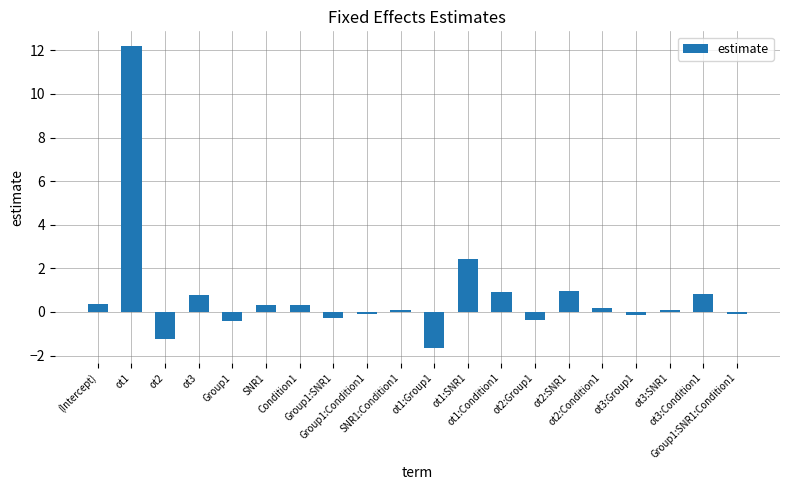

What is the difference between the maximum and second lowest values?

13.4